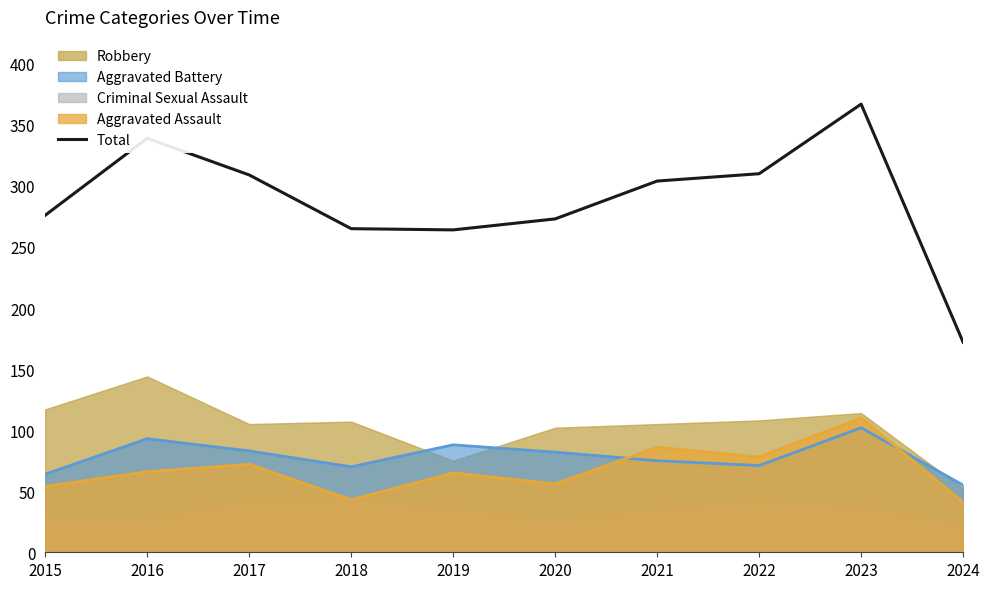

Reading left to right, transcribe all the data shown in this chart.

276	339	309	265	264	273	304	310	367	172